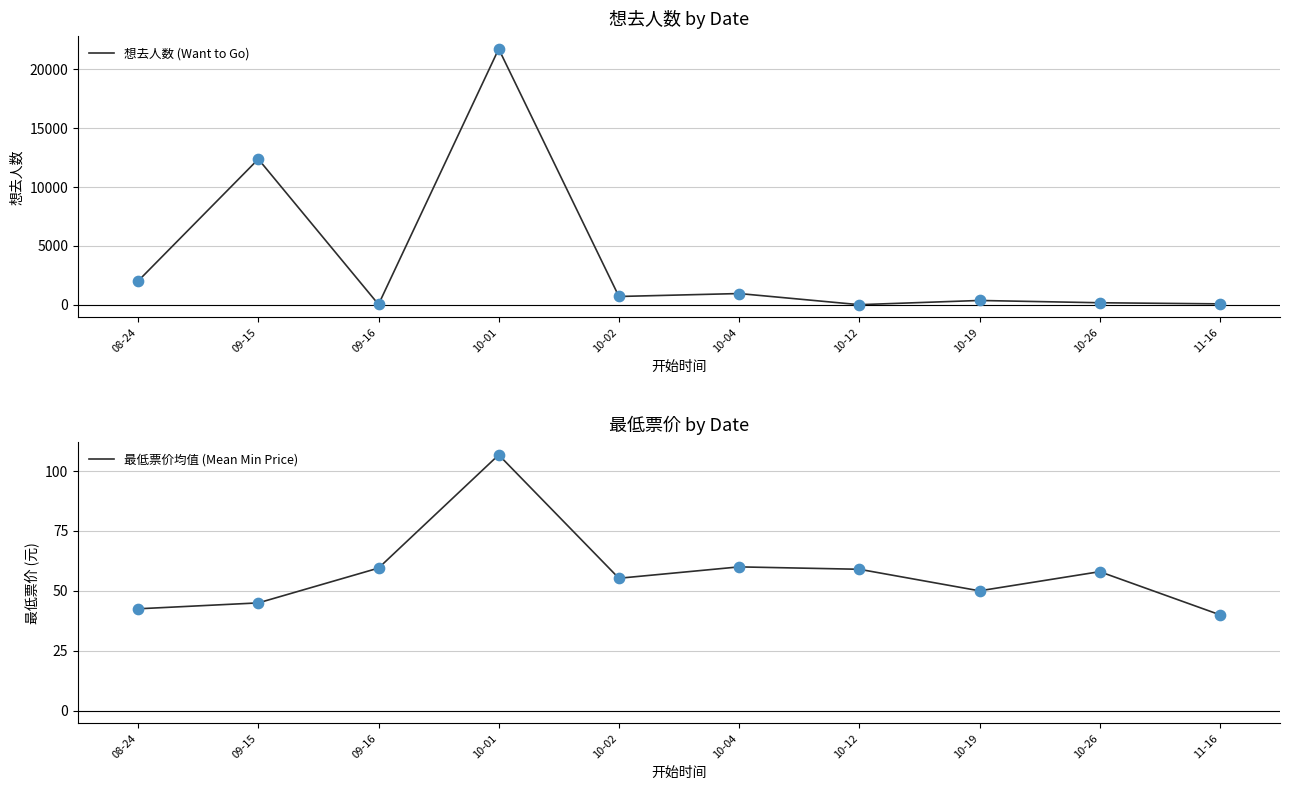

Is the value of 想去人数 (Want to Go) at 08-24 greater than the value of 最低票价均值 (Mean Min Price) at 10-01?

Yes